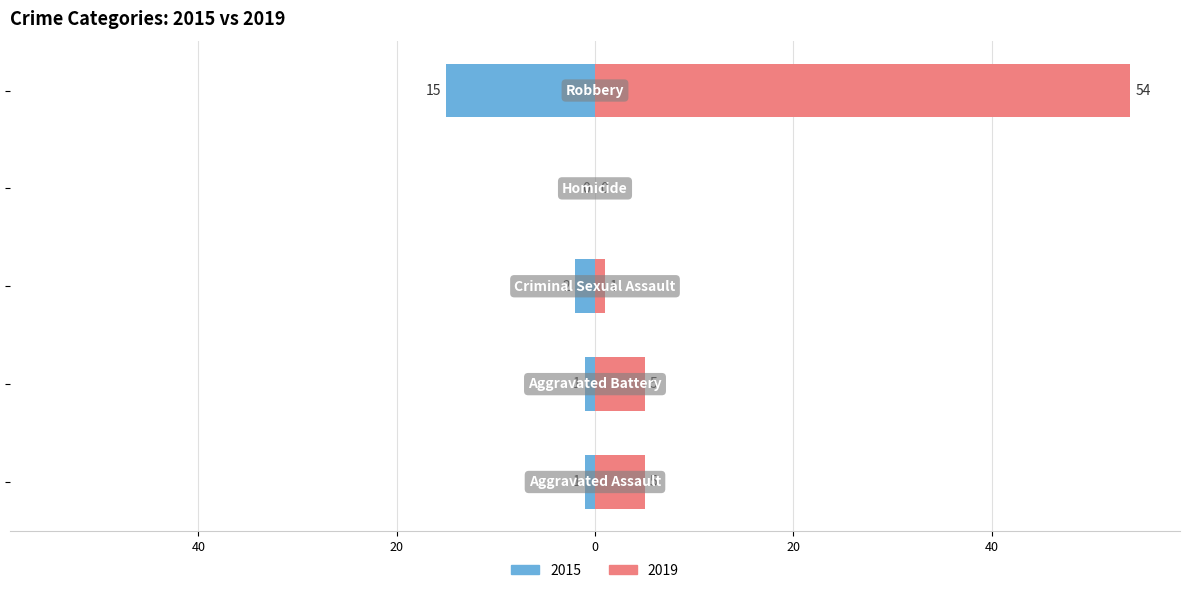

True or false: 2019 has a value of 5 at Aggravated Assault.

True